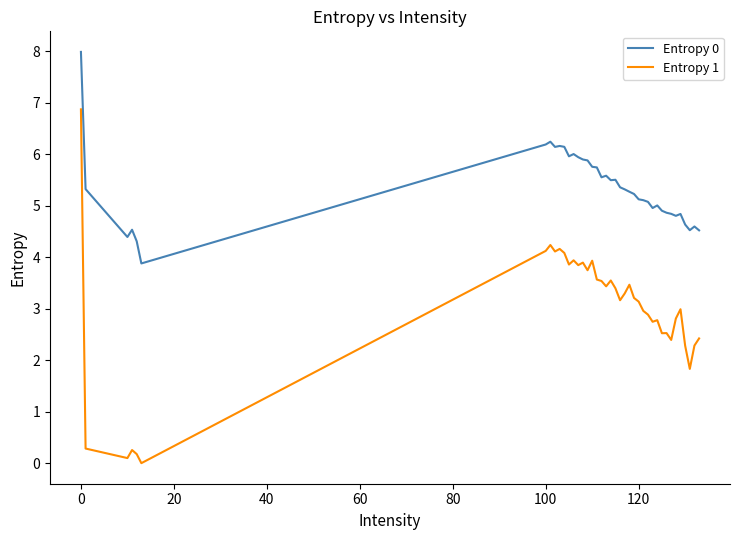

Which series has the widest spread of values?

Entropy 1